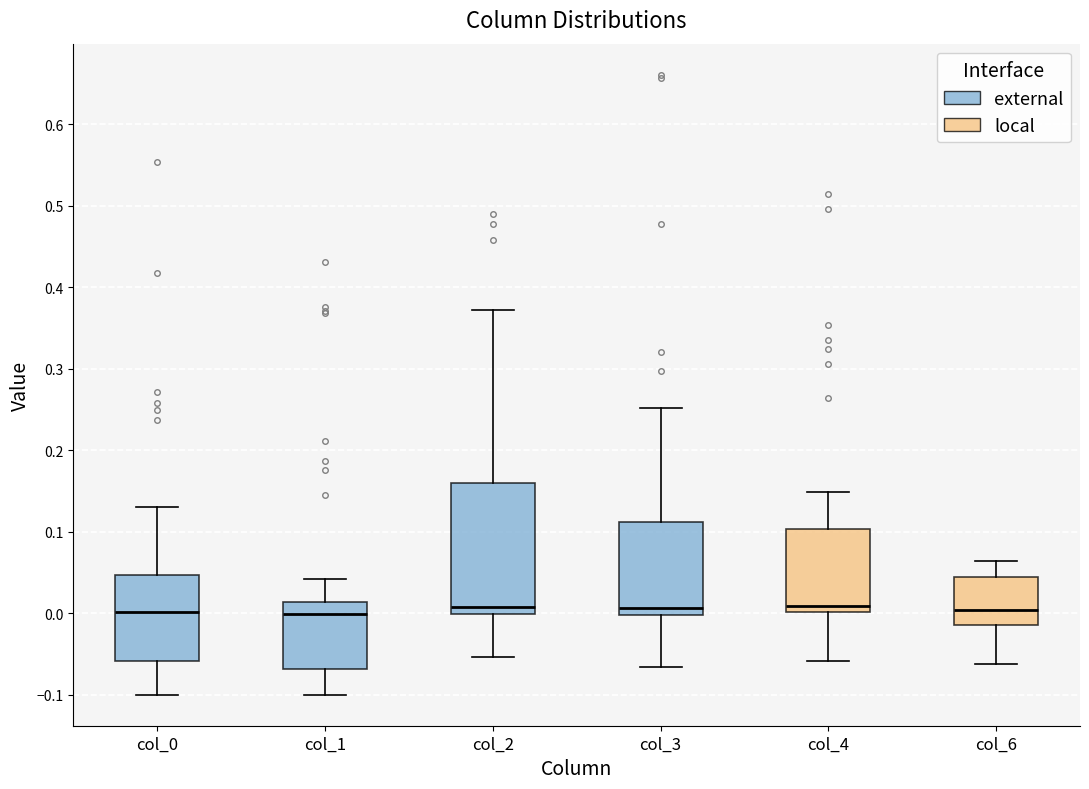

Reading left to right, read every box against the y-axis: the position of its median line, the range the box covers, and the ends of its whiskers. The values are not printed on the chart, so give them approximately, as read against the axis.

col_0: median 0.00, box -0.06 to 0.05, whiskers -0.10 to 0.13
col_1: median 0.00, box -0.07 to 0.01, whiskers -0.10 to 0.04
col_2: median 0.01, box 0.00 to 0.16, whiskers -0.05 to 0.37
col_3: median 0.01, box 0.00 to 0.11, whiskers -0.07 to 0.25
col_4: median 0.01, box 0.00 to 0.10, whiskers -0.06 to 0.15
col_6: median 0.00, box -0.01 to 0.04, whiskers -0.06 to 0.06